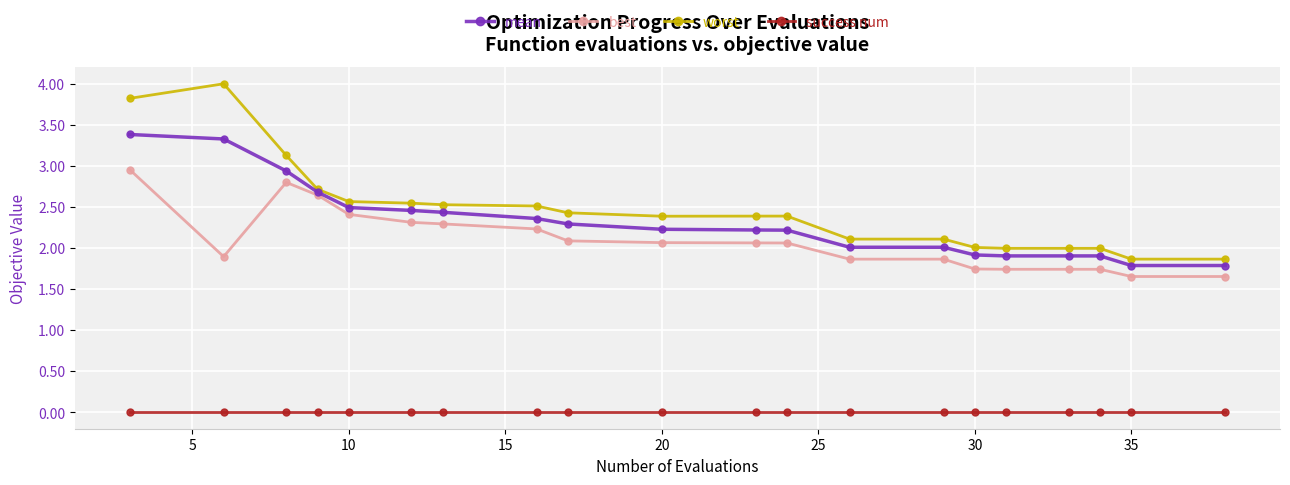

Which series has the largest total across all categories?

worst